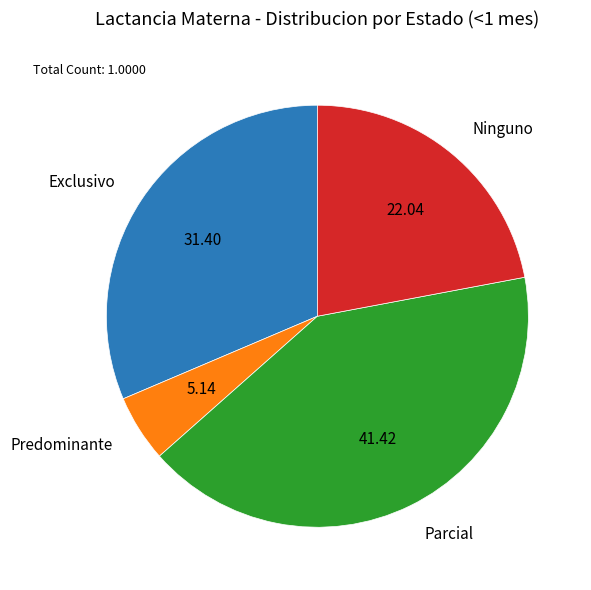

Rank the categories by value from highest to lowest.

Parcial, Exclusivo, Ninguno, Predominante